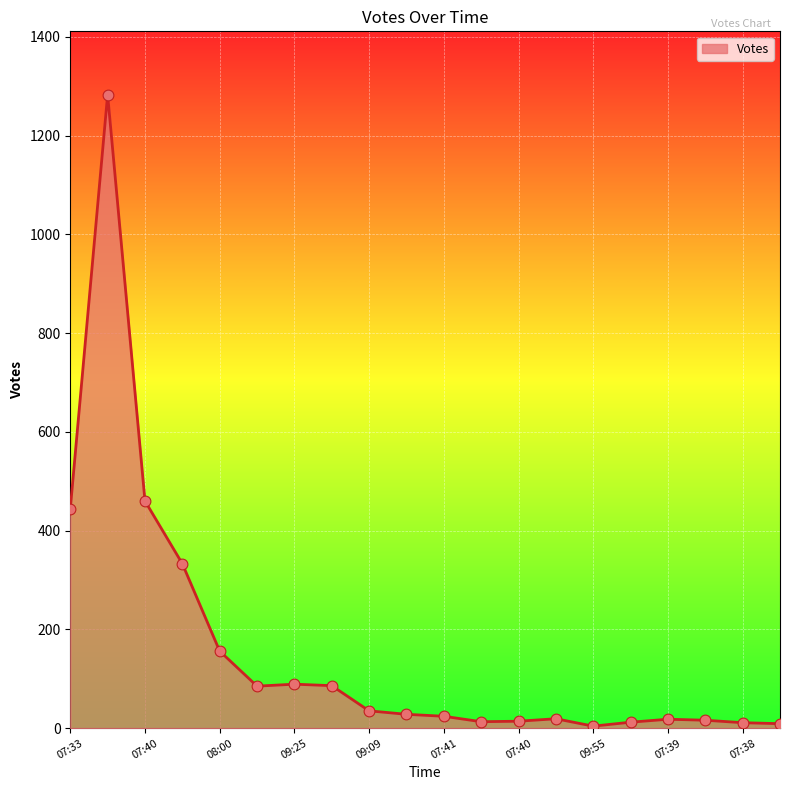

What is the maximum value shown in the chart?

1283